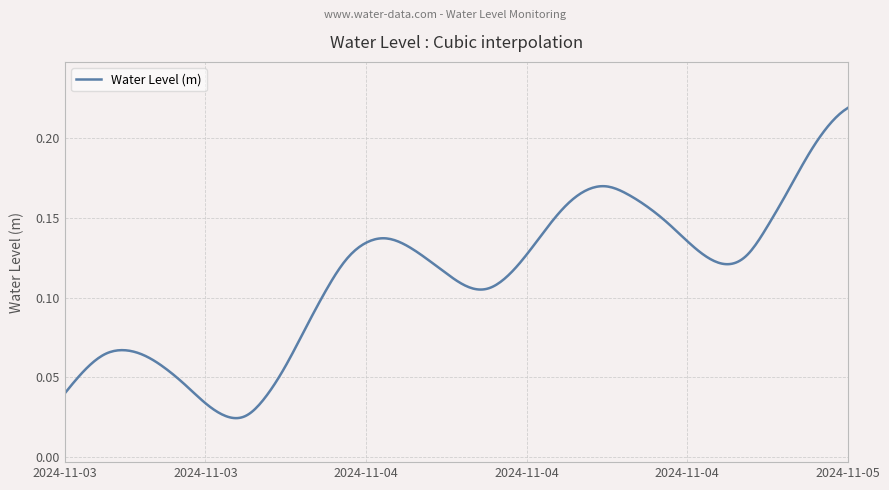

How many lines are shown in the chart?

1